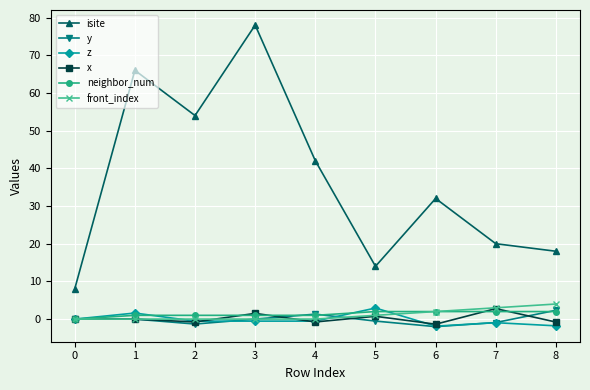

Which series changed the most between 6 and 7?

isite